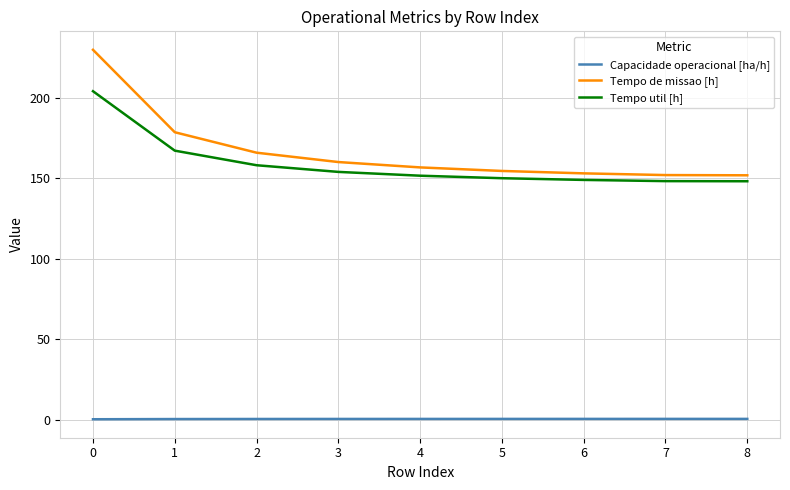

How many lines are shown in the chart?

3